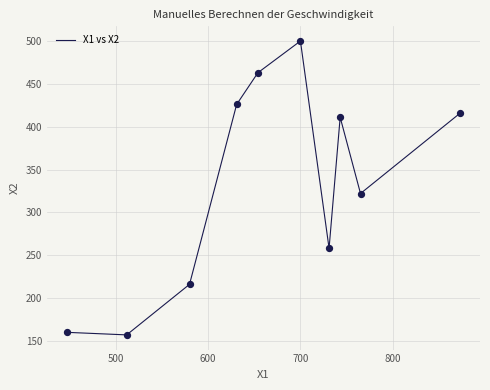

What is the smallest value displayed?

157